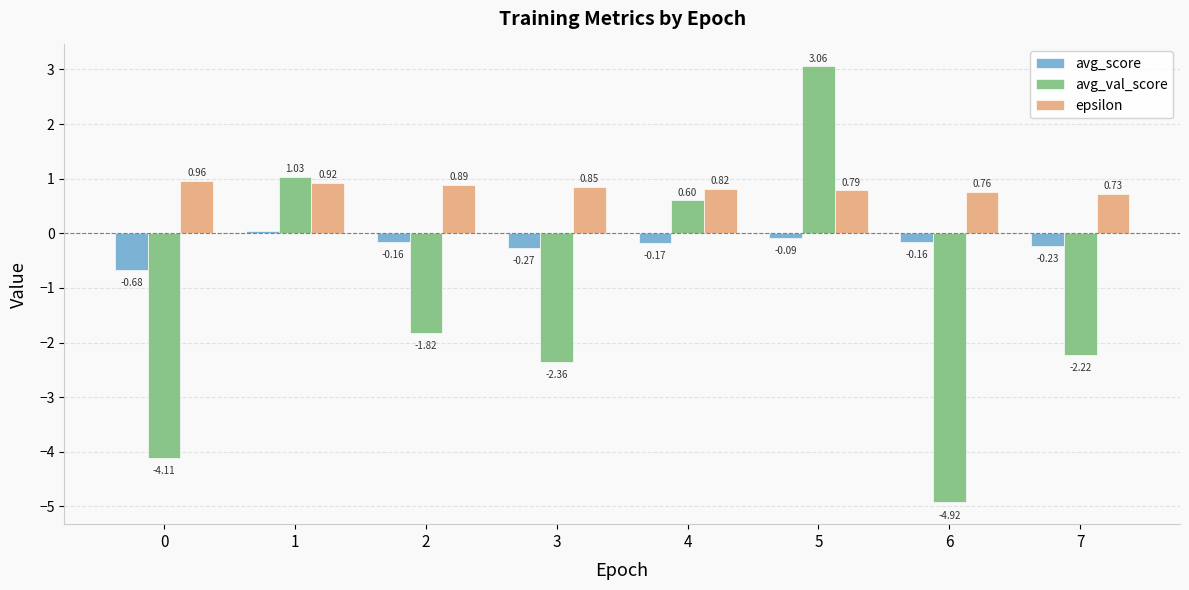

What is the total value across all series at 2?

-1.1